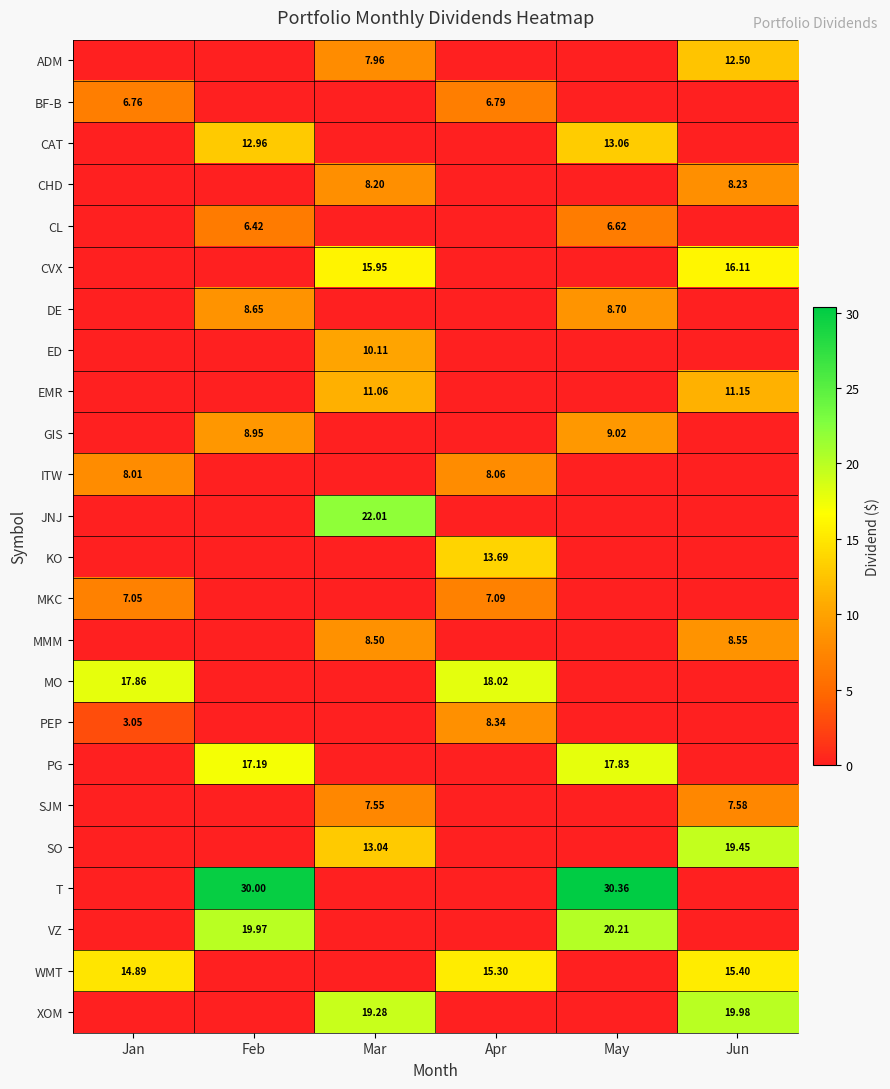

True or false: ADM has a value of 0.0 at Feb.

True